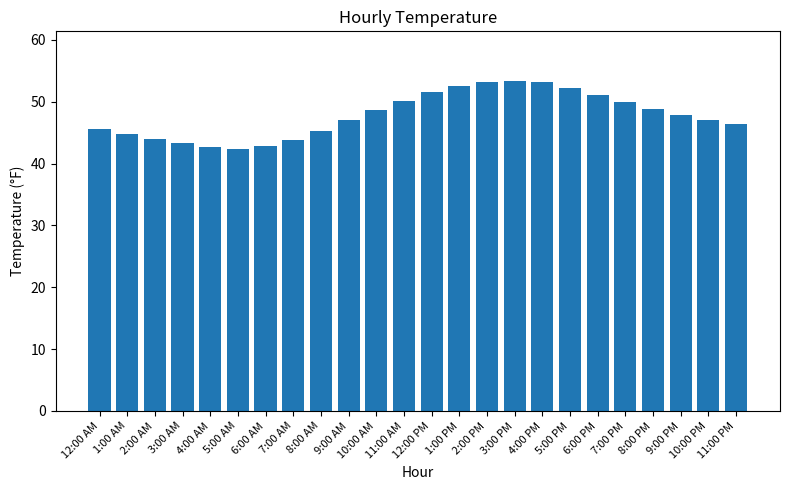

What is the smallest value displayed?

42.3